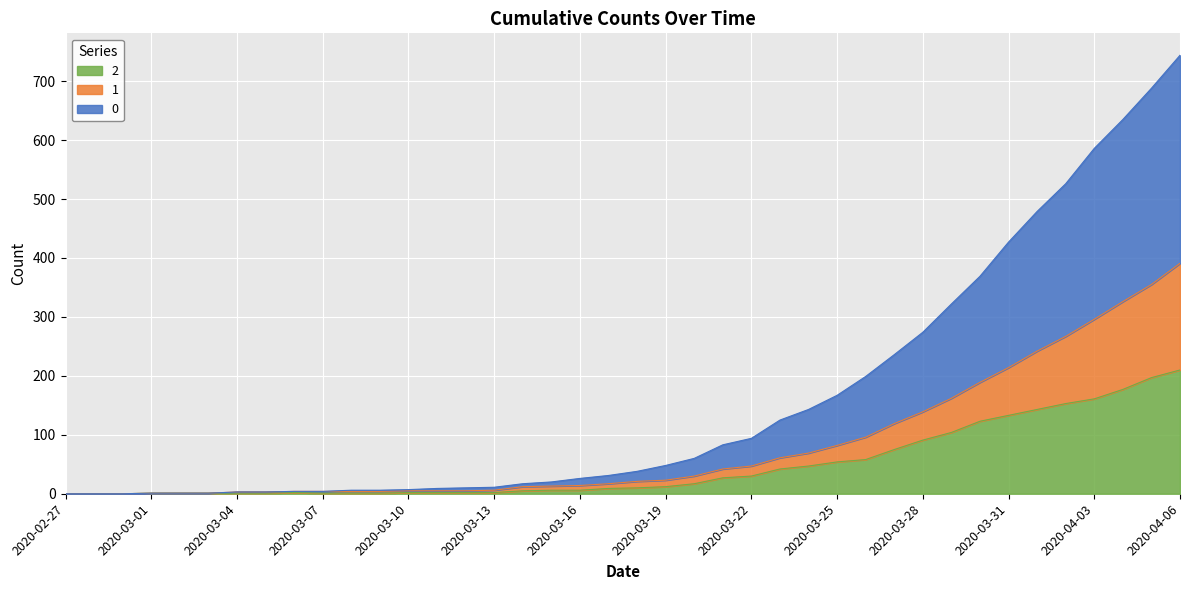

At which category is the sum across all series the highest?

2020-04-06